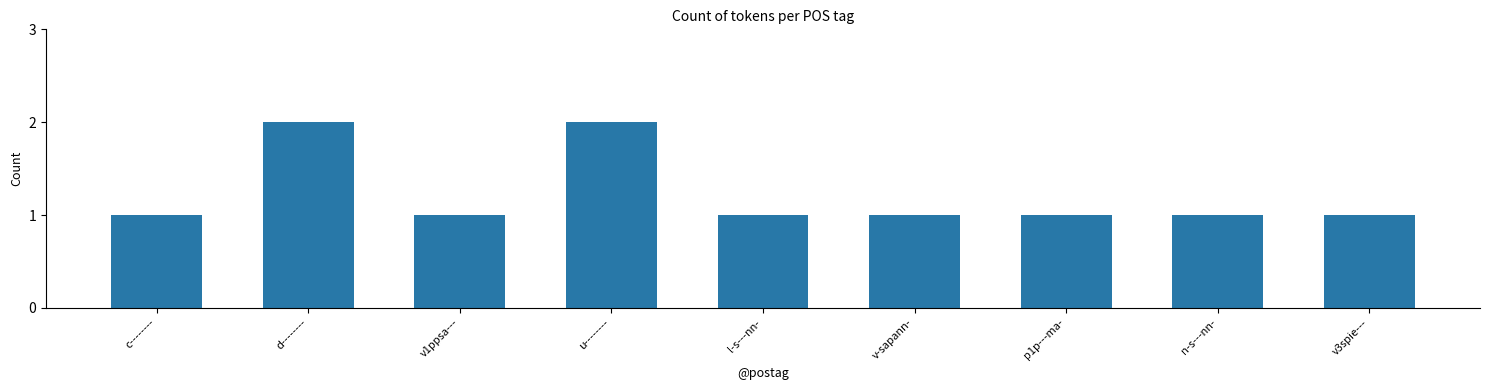

What is the sum of the values at u-------- and d--------?

4